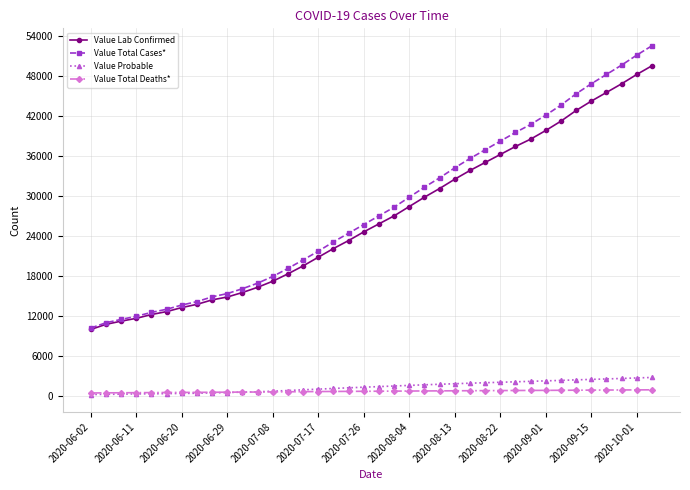

What are all the series names shown in the legend?

Value Lab Confirmed, Value Total Cases*, Value Probable, Value Total Deaths*